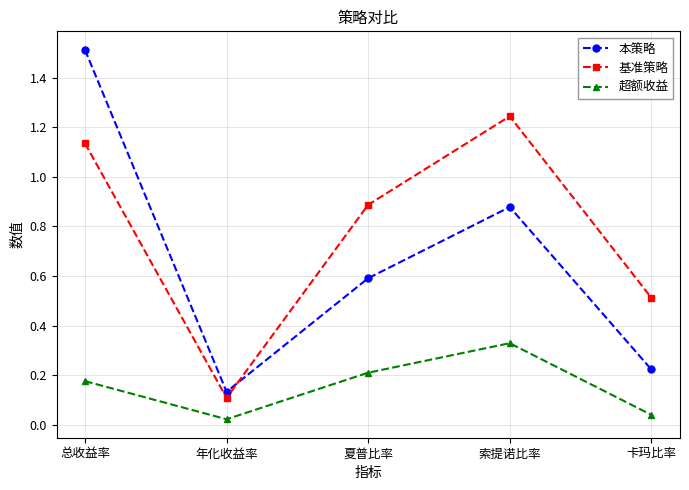

Where is the first local minimum for 基准策略?

年化收益率